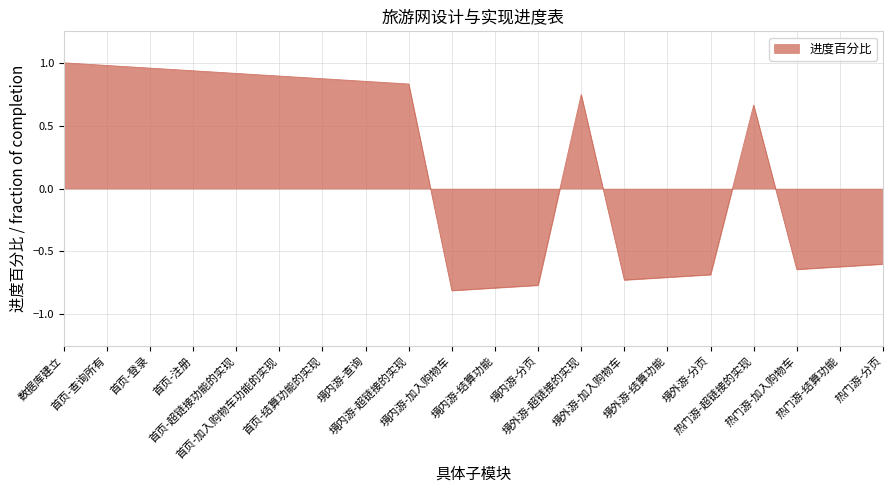

Which has a higher value, 首页-查询所有 or 数据库建立?

数据库建立